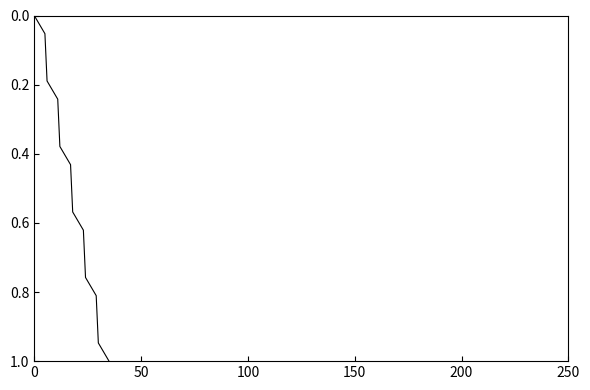

True or false: there are more than 0 points higher than both neighbors.

False